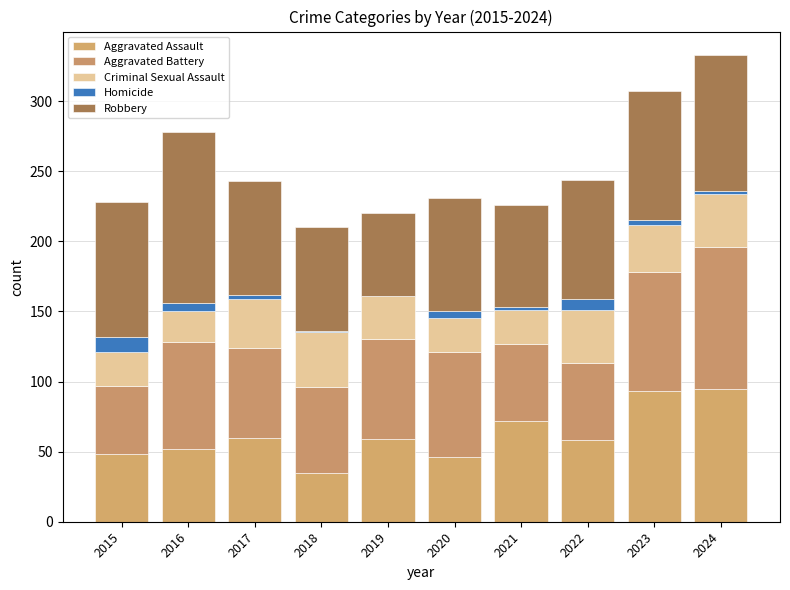

True or false: Aggravated Assault has a value of 46 at 2020.

True